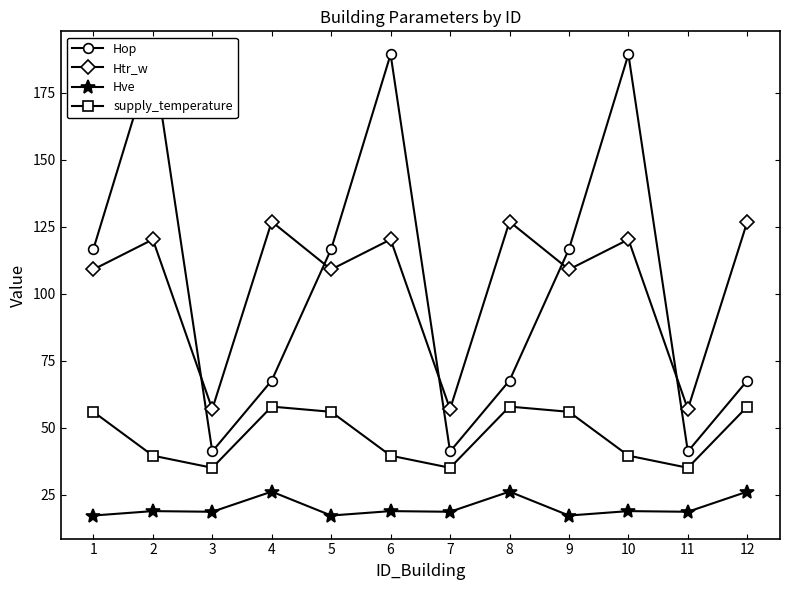

How many lines are shown in the chart?

4